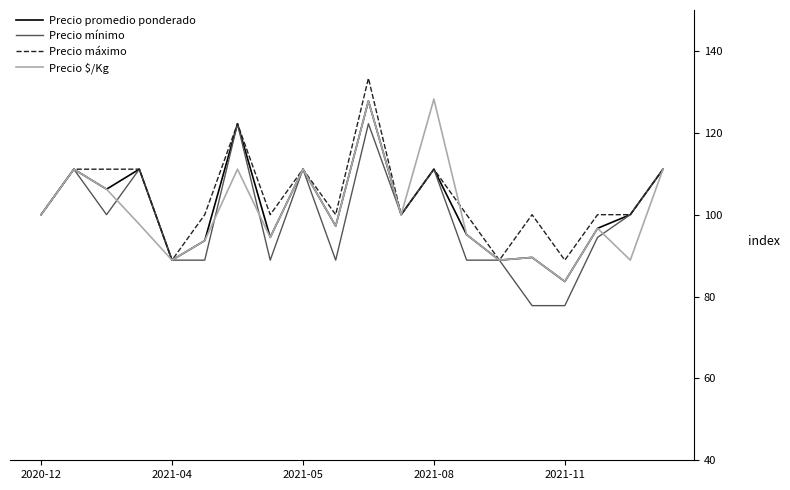

What is the lowest value of the Precio mínimo series?

77.8